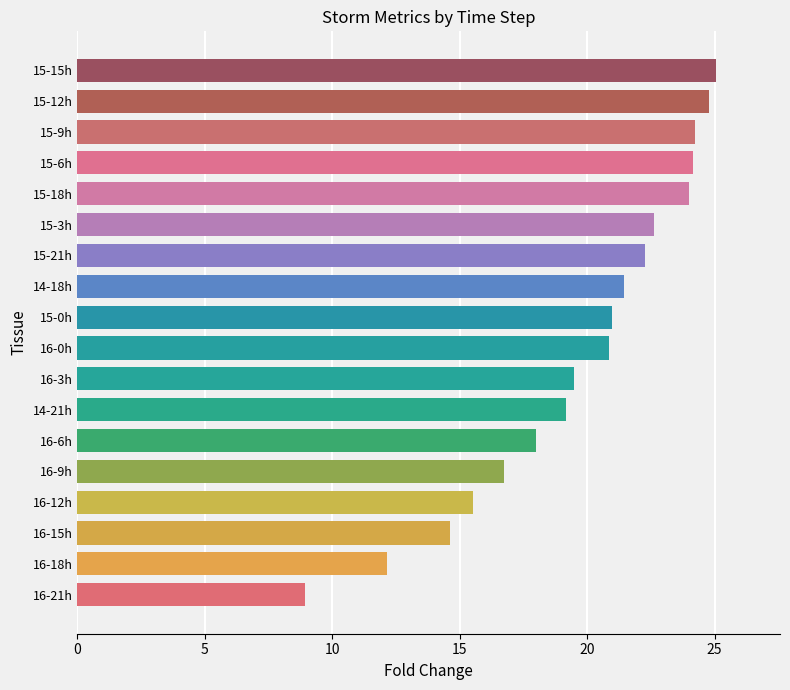

Which has a higher value, 15-6h or 16-3h?

15-6h